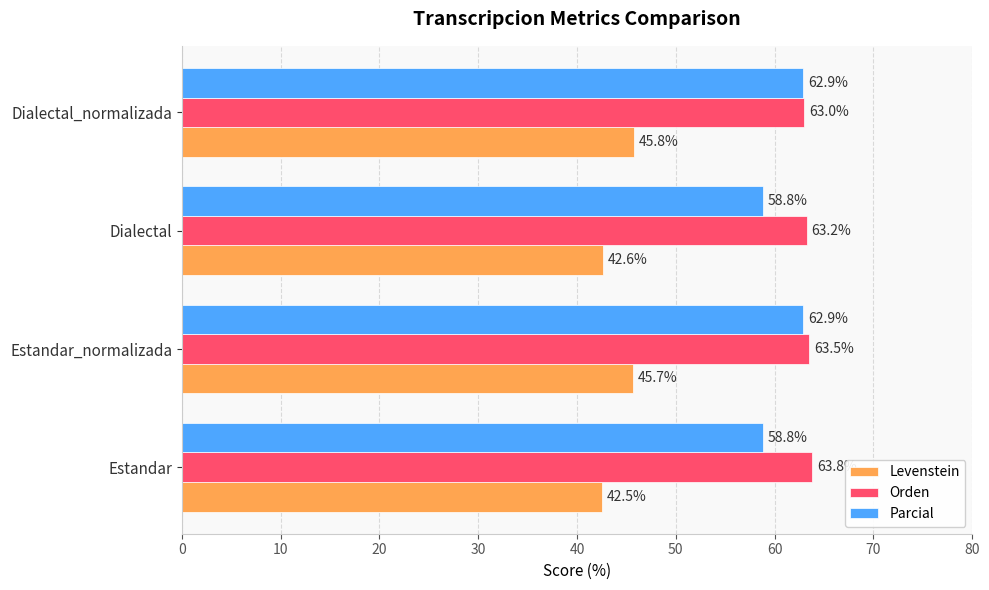

At Dialectal, list the series in order from smallest to largest.

Levenstein, Parcial, Orden